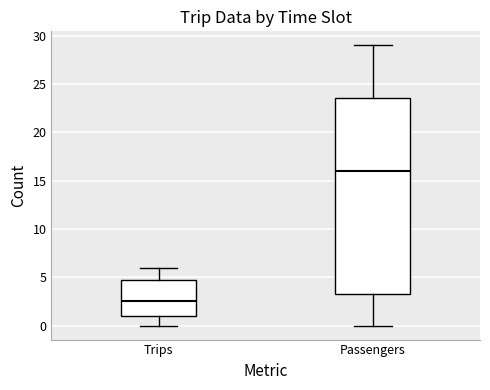

Reading left to right, read every box against the y-axis: the position of its median line, the range the box covers, and the ends of its whiskers. The values are not printed on the chart, so give them approximately, as read against the axis.

Trips: median 2.5, box 1.0 to 5.0, whiskers 0.0 to 6.0
Passengers: median 16.0, box 3.5 to 23.5, whiskers 0.0 to 29.0